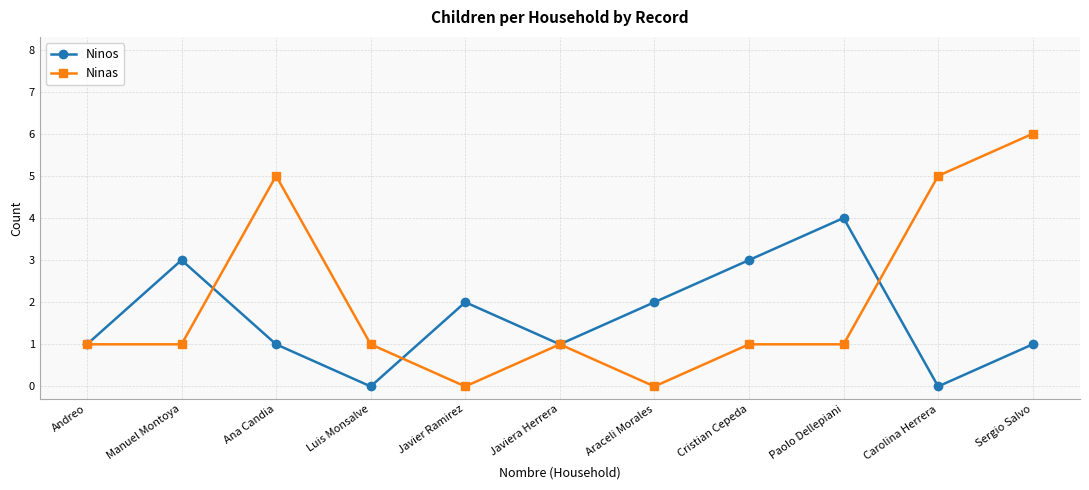

Reading left to right, what are all the values shown in this chart?

Ninos: Andreo=1	Manuel Montoya=3	Ana Candia=1	Luis Monsalve=0	Javier Ramirez=2	Javiera Herrera=1	Araceli Morales=2	Cristian Cepeda=3	Paolo Dellepiani=4	Carolina Herrera=0	Sergio Salvo=1
Ninas: Andreo=1	Manuel Montoya=1	Ana Candia=5	Luis Monsalve=1	Javier Ramirez=0	Javiera Herrera=1	Araceli Morales=0	Cristian Cepeda=1	Paolo Dellepiani=1	Carolina Herrera=5	Sergio Salvo=6